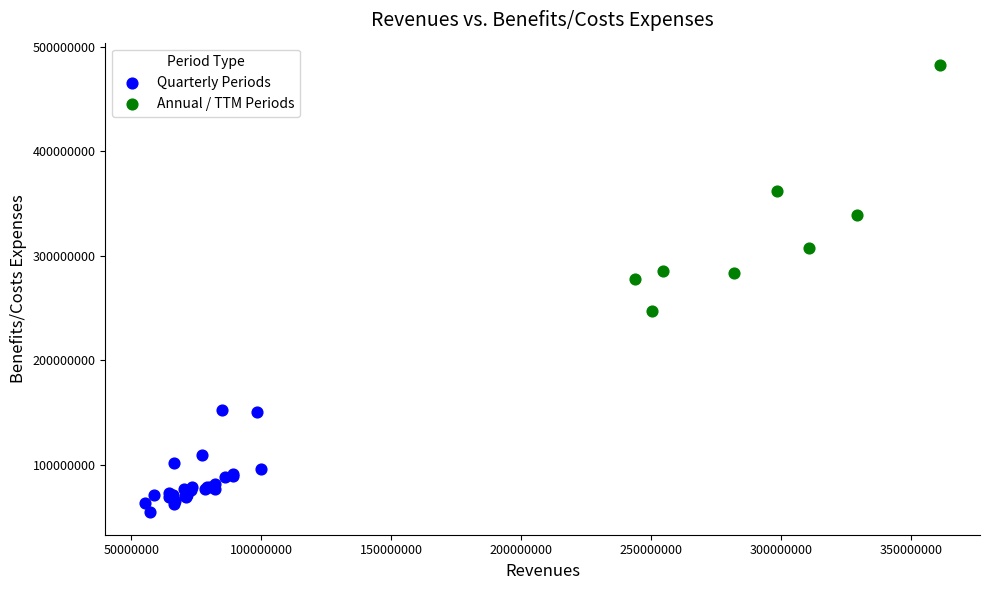

Which series has the widest spread of Y values?

Annual / TTM Periods